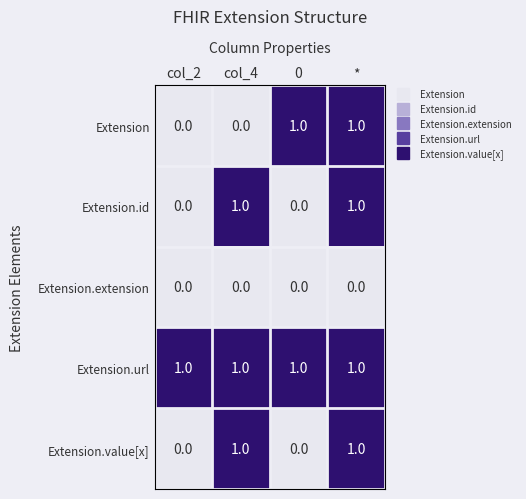

Between col_2 and 0, which series saw the biggest shift?

Extension